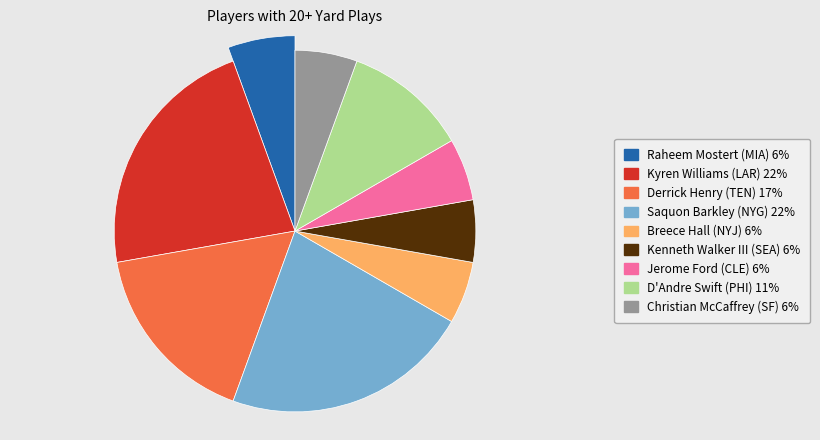

To the nearest percent, what percentage of the pie is Derrick Henry (TEN)?

17%